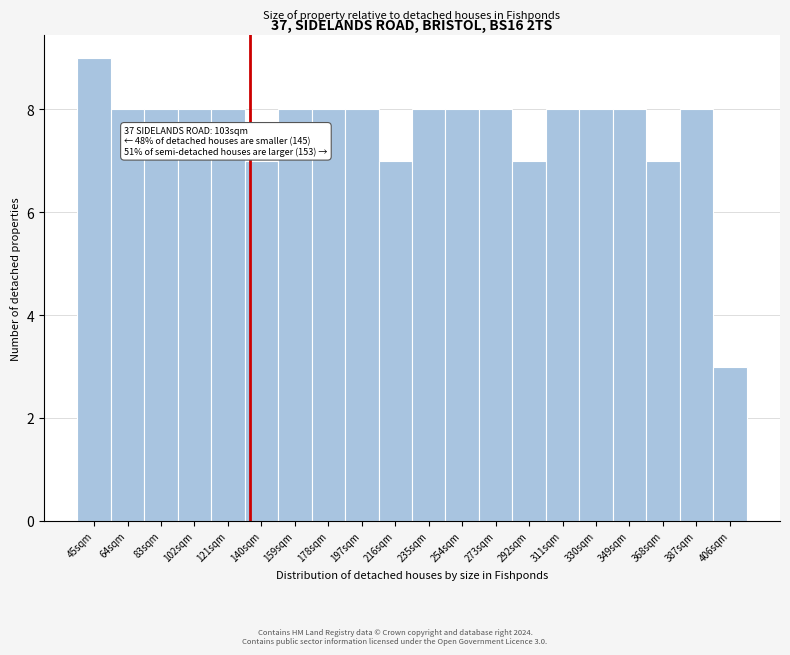

Reading left to right, what are all the values shown in this chart?

9	8	8	8	8	7	8	8	8	7	8	8	8	7	8	8	8	7	8	3